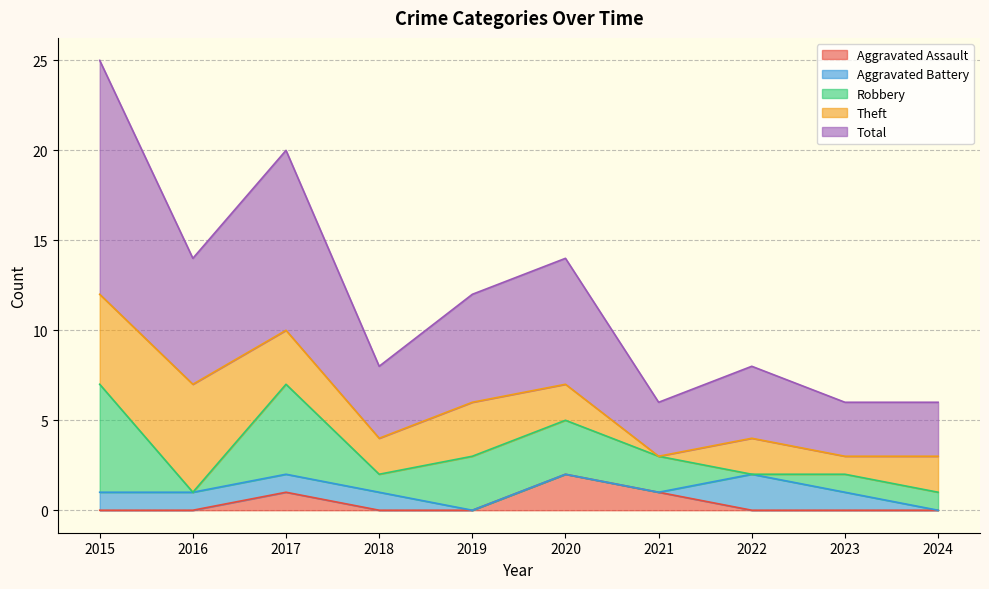

What is the average value of the Aggravated Battery series?

1